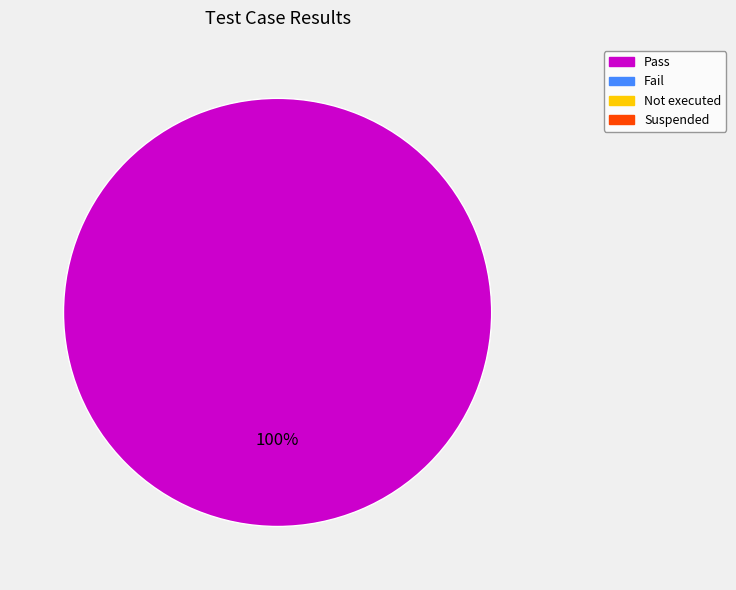

Is there a majority slice in this chart?

Yes